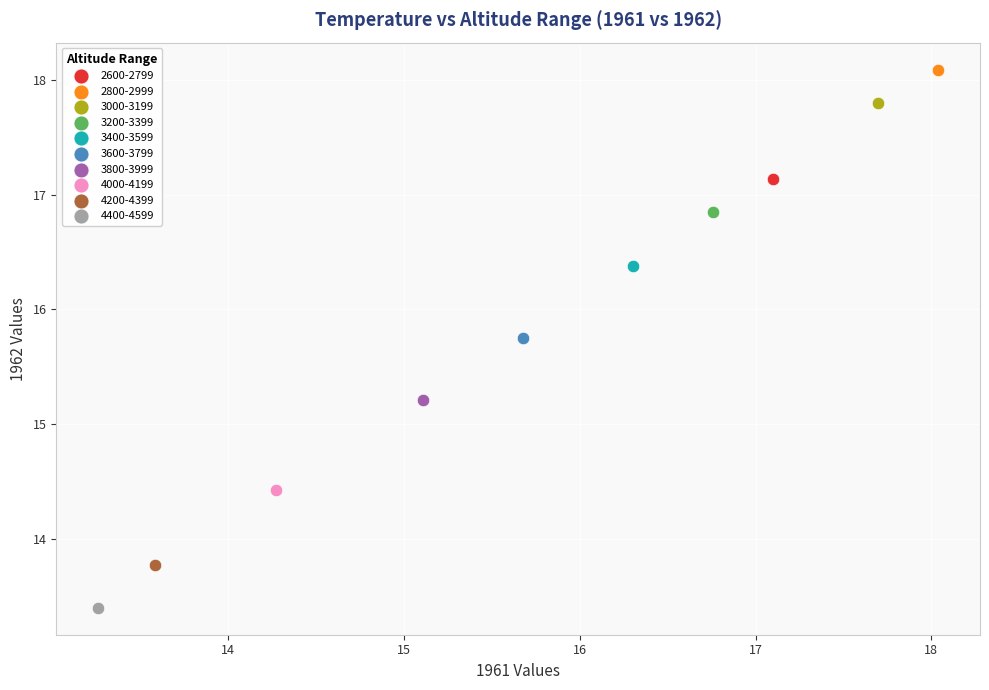

Which series reaches the maximum Y coordinate?

2800-2999